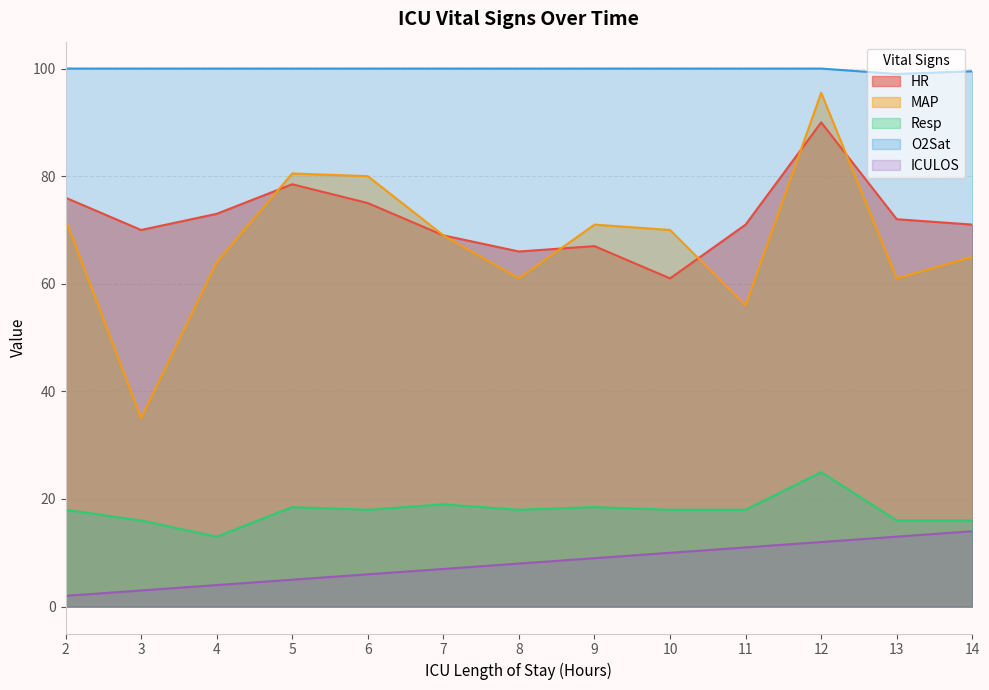

What is the difference between the highest and lowest values at 10?

90.0